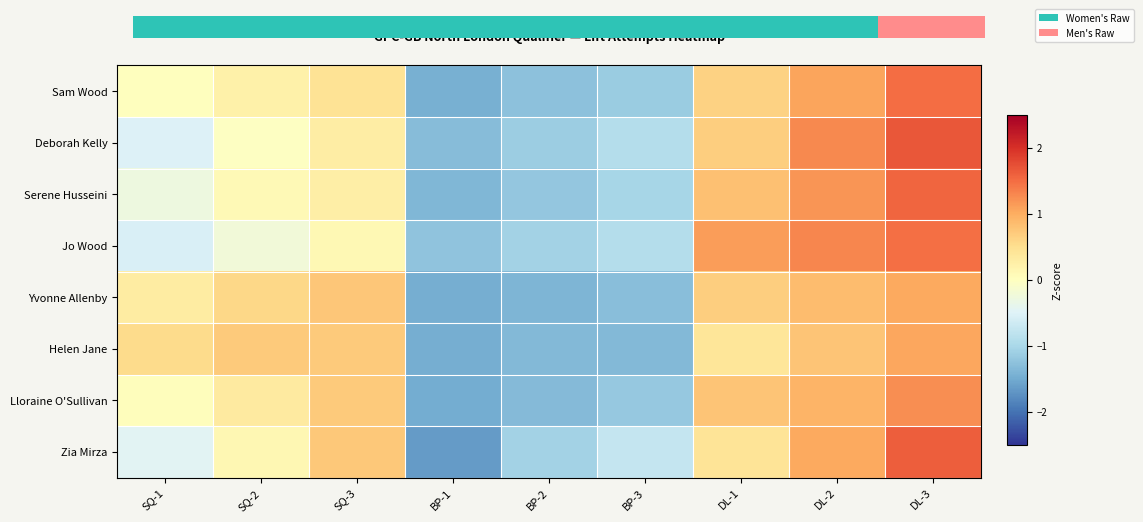

Reading left to right, transcribe all the data shown in this chart.

Sam Wood: SQ-1=0.0	SQ-2=0.2	SQ-3=0.4	BP-1=-1.5	BP-2=-1.3	BP-3=-1.1	DL-1=0.6	DL-2=1.1	DL-3=1.5
Deborah Kelly: SQ-1=-0.5	SQ-2=-0.0	SQ-3=0.3	BP-1=-1.3	BP-2=-1.1	BP-3=-0.9	DL-1=0.7	DL-2=1.3	DL-3=1.7
Serene Husseini: SQ-1=-0.3	SQ-2=0.1	SQ-3=0.3	BP-1=-1.4	BP-2=-1.2	BP-3=-1.0	DL-1=0.8	DL-2=1.2	DL-3=1.5
Jo Wood: SQ-1=-0.6	SQ-2=-0.2	SQ-3=0.1	BP-1=-1.2	BP-2=-1.1	BP-3=-0.9	DL-1=1.1	DL-2=1.3	DL-3=1.5
Yvonne Allenby: SQ-1=0.3	SQ-2=0.6	SQ-3=0.8	BP-1=-1.5	BP-2=-1.4	BP-3=-1.3	DL-1=0.7	DL-2=0.8	DL-3=1.0
Helen Jane: SQ-1=0.5	SQ-2=0.7	SQ-3=0.7	BP-1=-1.5	BP-2=-1.4	BP-3=-1.4	DL-1=0.4	DL-2=0.8	DL-3=1.0
Lloraine O'Sullivan: SQ-1=0.0	SQ-2=0.3	SQ-3=0.7	BP-1=-1.5	BP-2=-1.3	BP-3=-1.2	DL-1=0.8	DL-2=0.9	DL-3=1.2
Zia Mirza: SQ-1=-0.5	SQ-2=0.1	SQ-3=0.7	BP-1=-1.6	BP-2=-1.1	BP-3=-0.8	DL-1=0.4	DL-2=1.0	DL-3=1.6